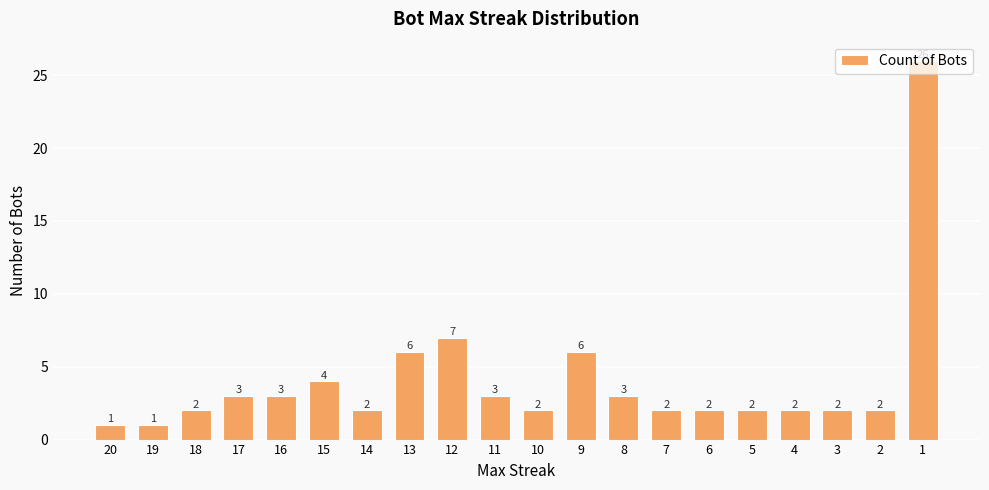

How many bars are there in total?

20